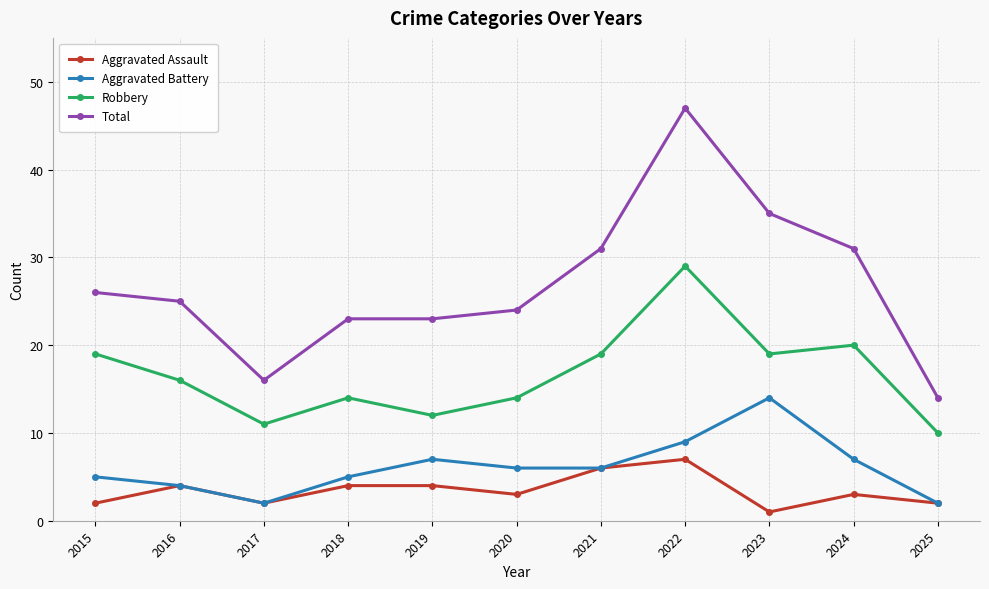

In Robbery, how many points are lower than both neighbors (excluding endpoints)?

3